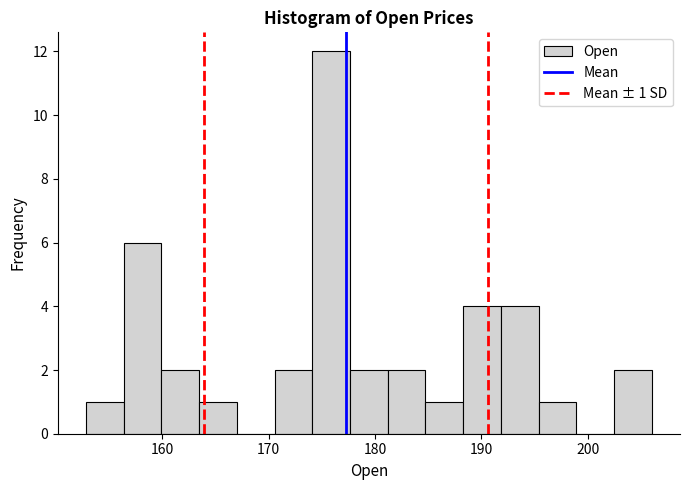

Around what value on the x-axis is the tallest bar? Give the approximate position of its centre, as read against the axis.

176